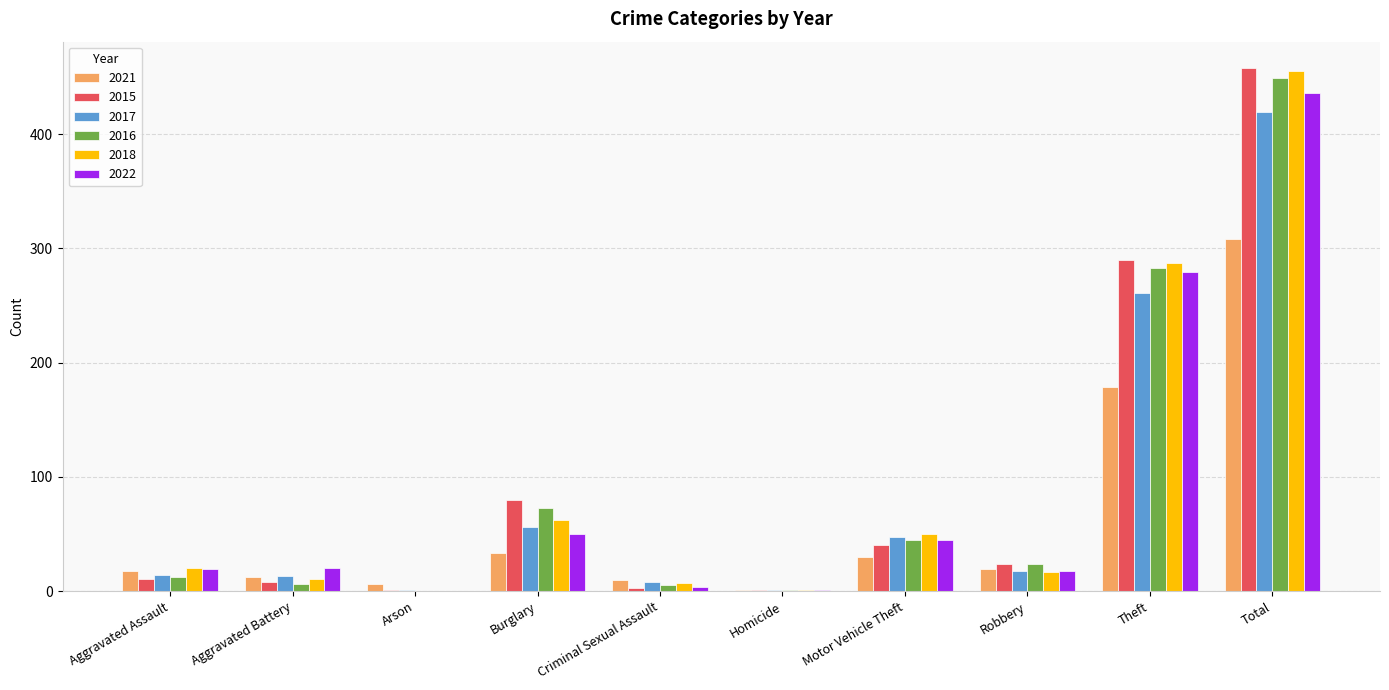

What is the greatest value displayed?

458